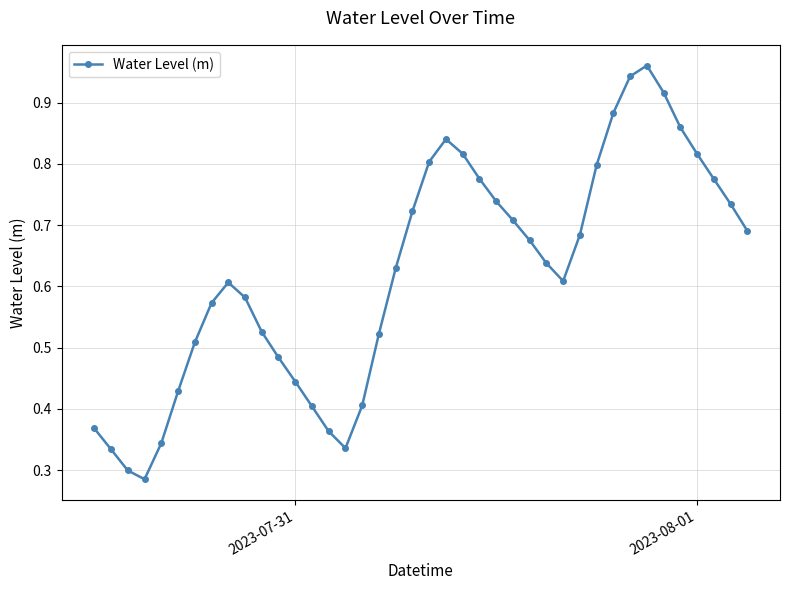

True or false: the data has more than 0 interior local peaks.

True